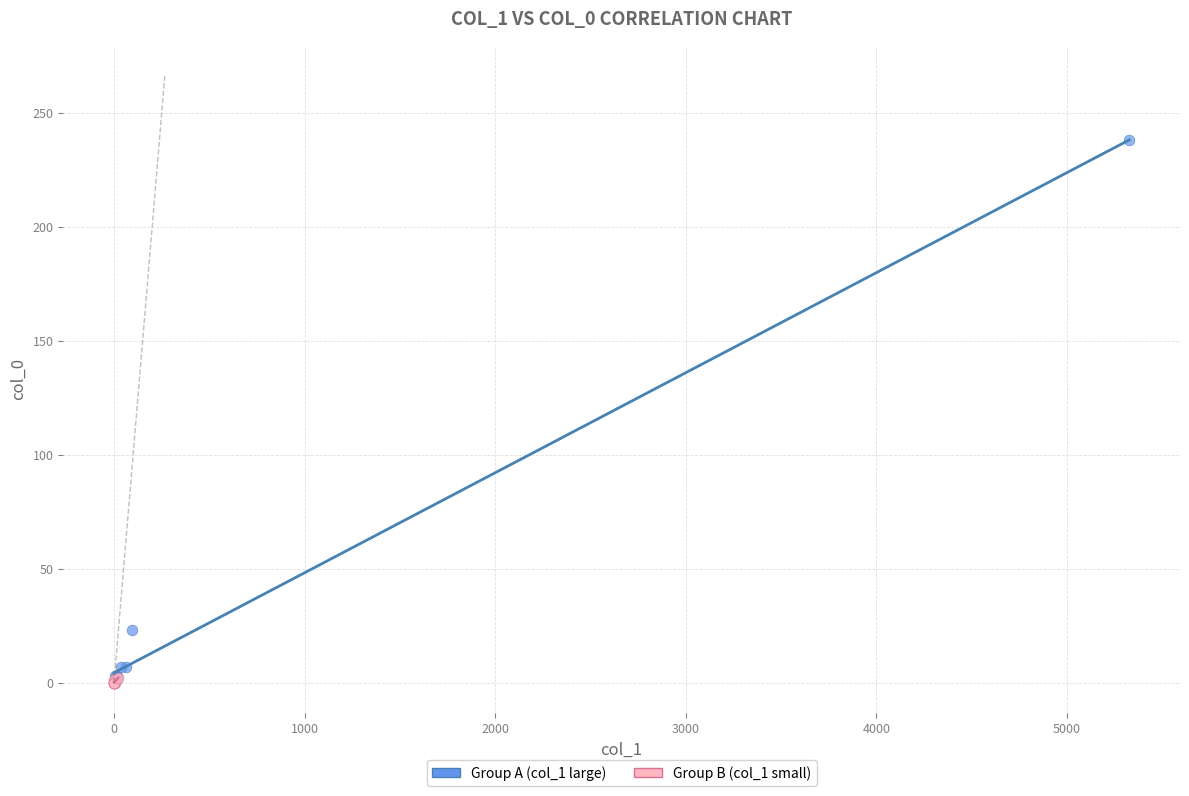

What are all the series names shown in the legend?

Group A (col_1 large), Group B (col_1 small)